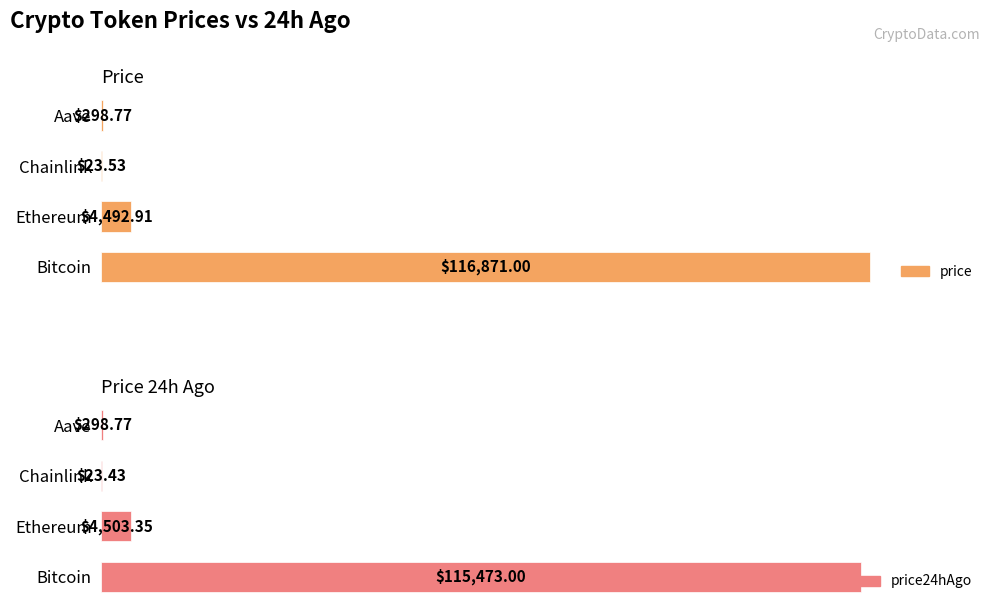

What is the spread (max minus min) of values at Bitcoin?

1398.0